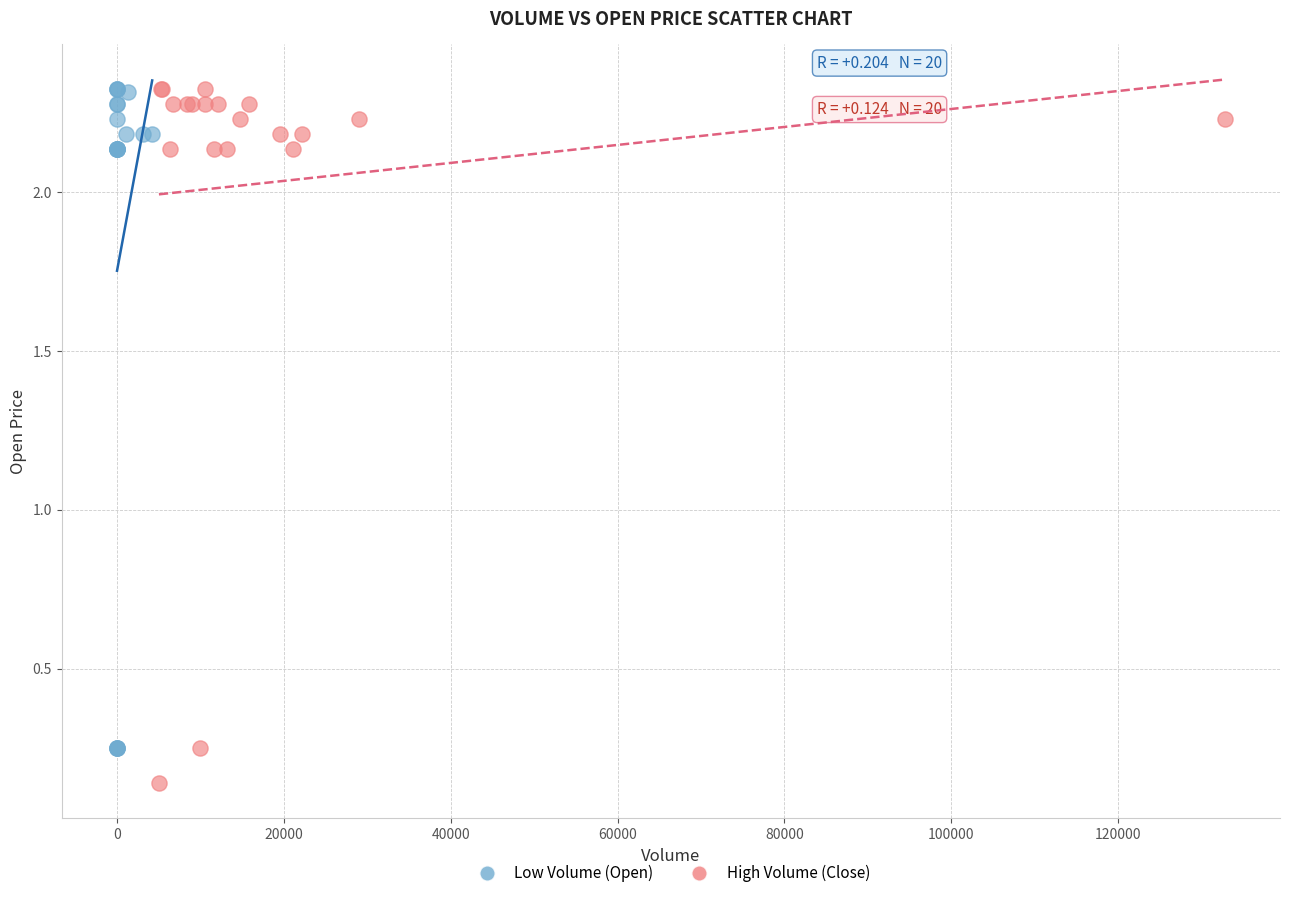

Which series contains the lowest Y value?

High Volume (Close)